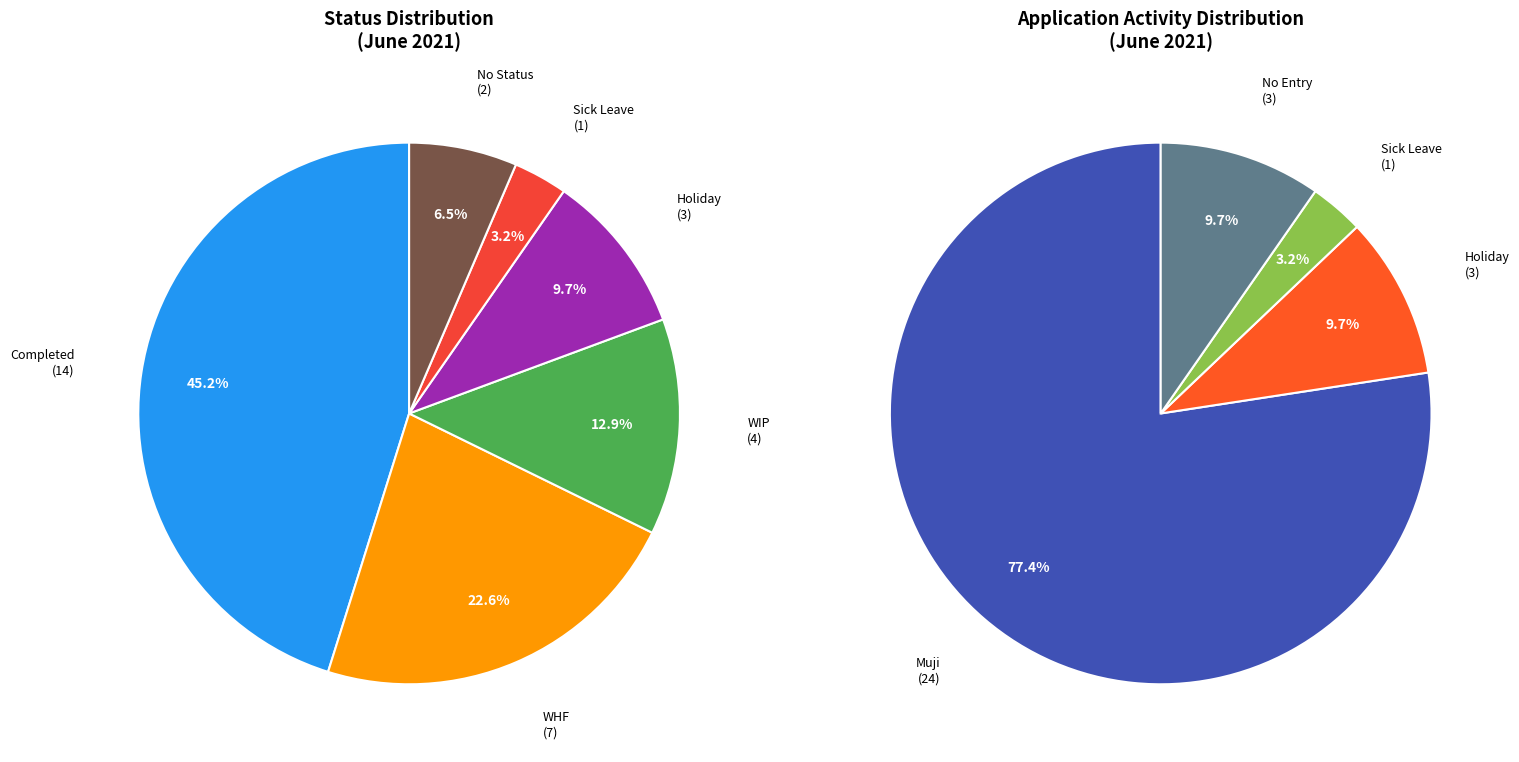

How many slices are in this pie chart?

6